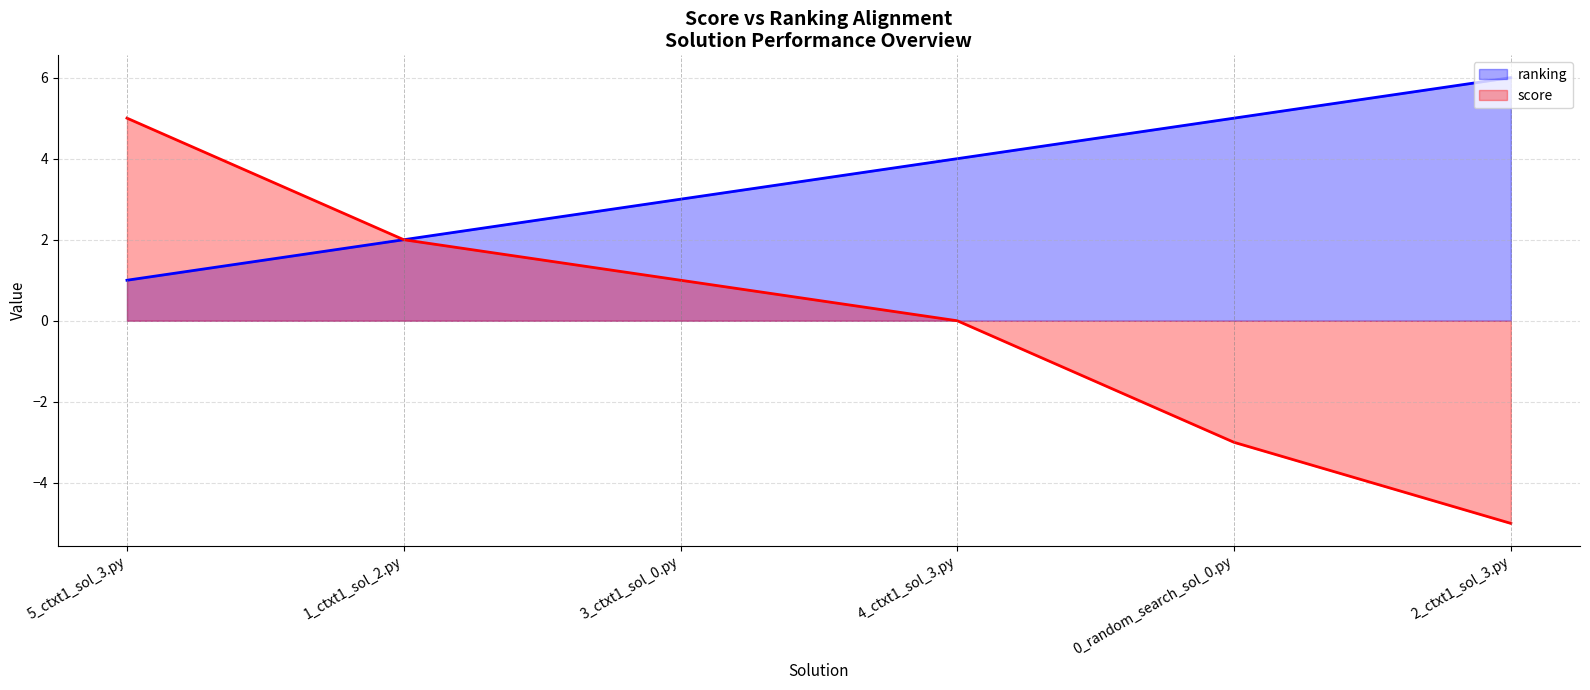

Between 3_ctxt1_sol_0.py and 4_ctxt1_sol_3.py, which is larger?

4_ctxt1_sol_3.py